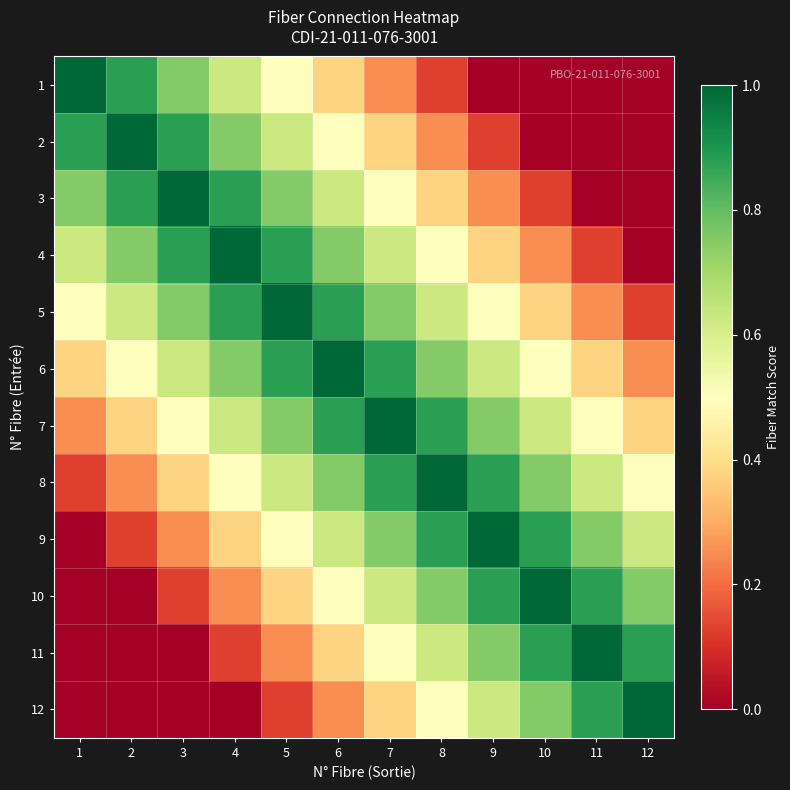

List the series in order of their peak value, lowest first.

1, 2, 3, 4, 5, 6, 7, 8, 9, 10, 11, 12